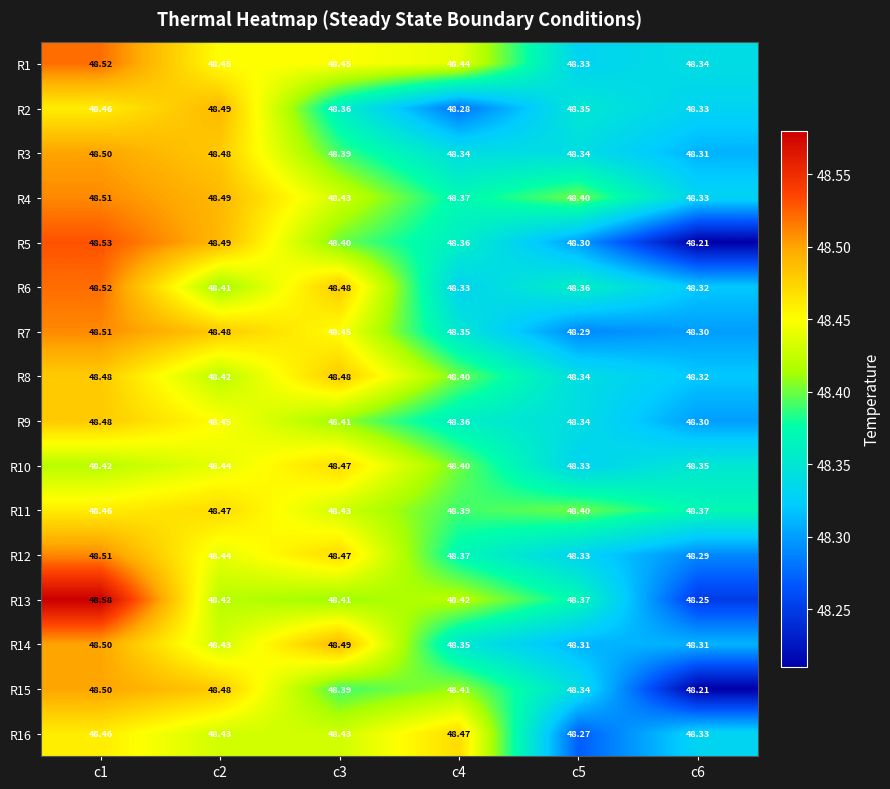

Is the value of R7 at c1 greater than the value of R14 at c5?

Yes